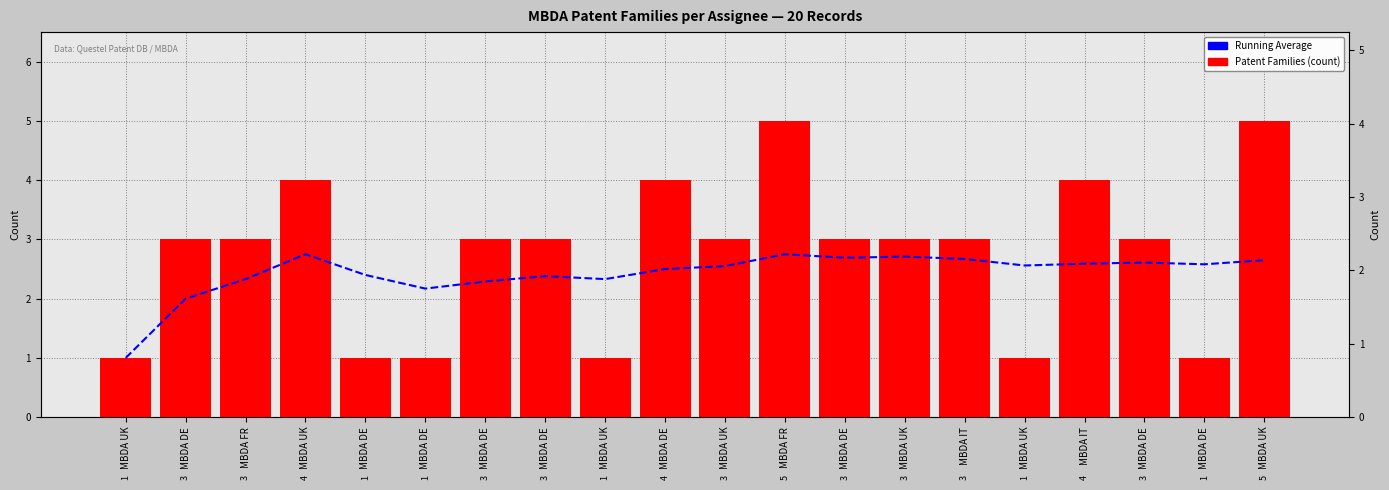

Reading right to left, transcribe all the data shown in this chart.

Running Average: 2.6	2.6	2.6	2.6	2.6	2.7	2.7	2.7	2.8	2.5	2.5	2.3	2.4	2.3	2.2	2.4	2.8	2.3	2.0	1.0
Patent Families (count): 5.0	1.0	3.0	4.0	1.0	3.0	3.0	3.0	5.0	3.0	4.0	1.0	3.0	3.0	1.0	1.0	4.0	3.0	3.0	1.0